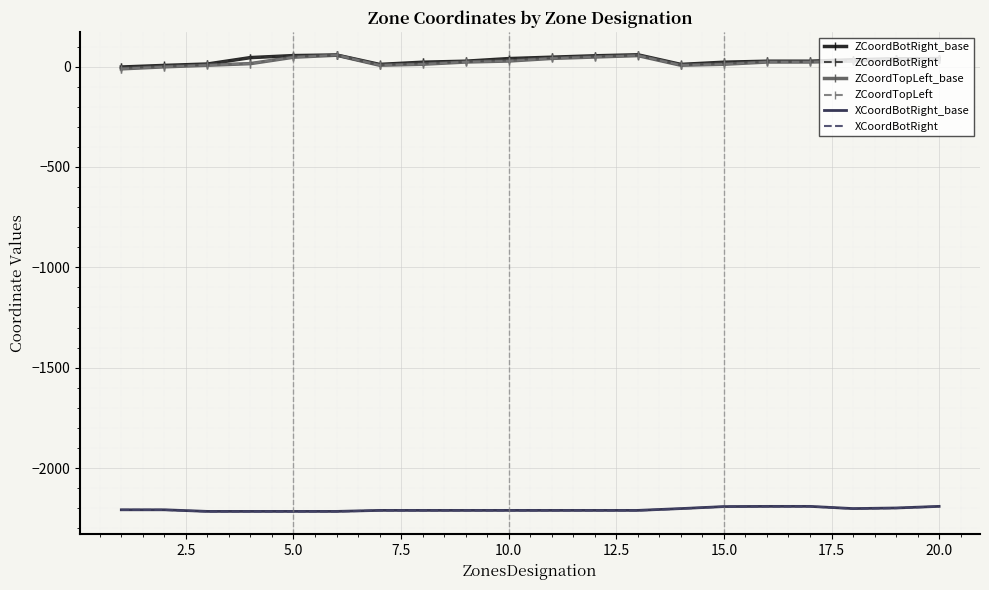

What are all the series names shown in the legend?

ZCoordBotRight_base, ZCoordBotRight, ZCoordTopLeft_base, ZCoordTopLeft, XCoordBotRight_base, XCoordBotRight